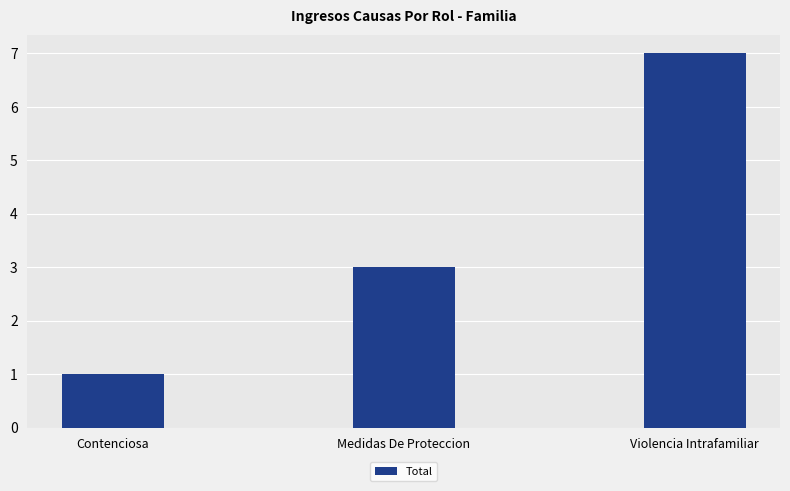

Read the value at Violencia Intrafamiliar.

7